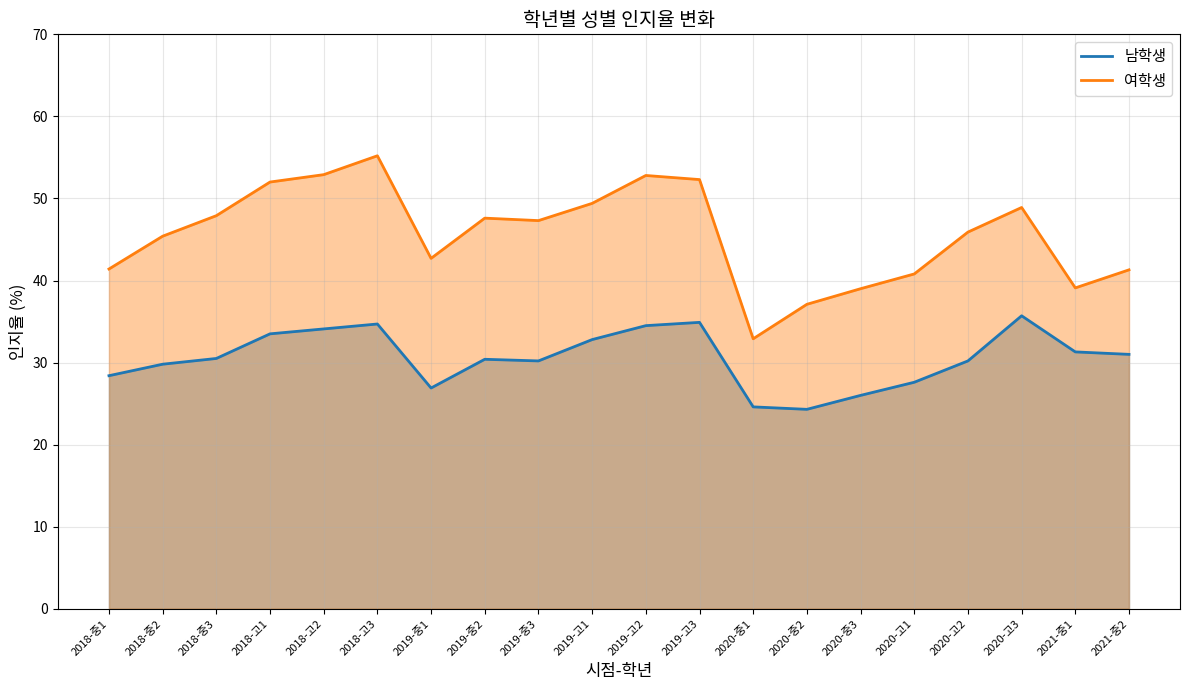

Count the number of categories in the chart.

20